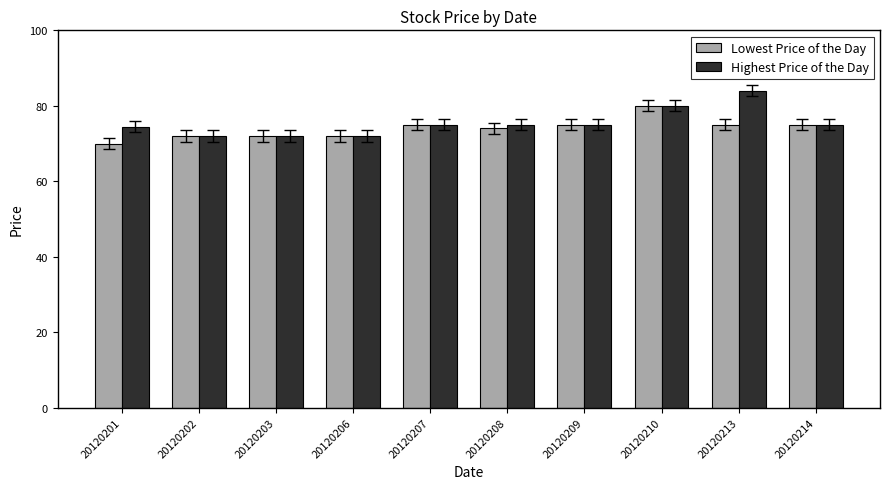

What is the average value of the Lowest Price of the Day series?

74.0